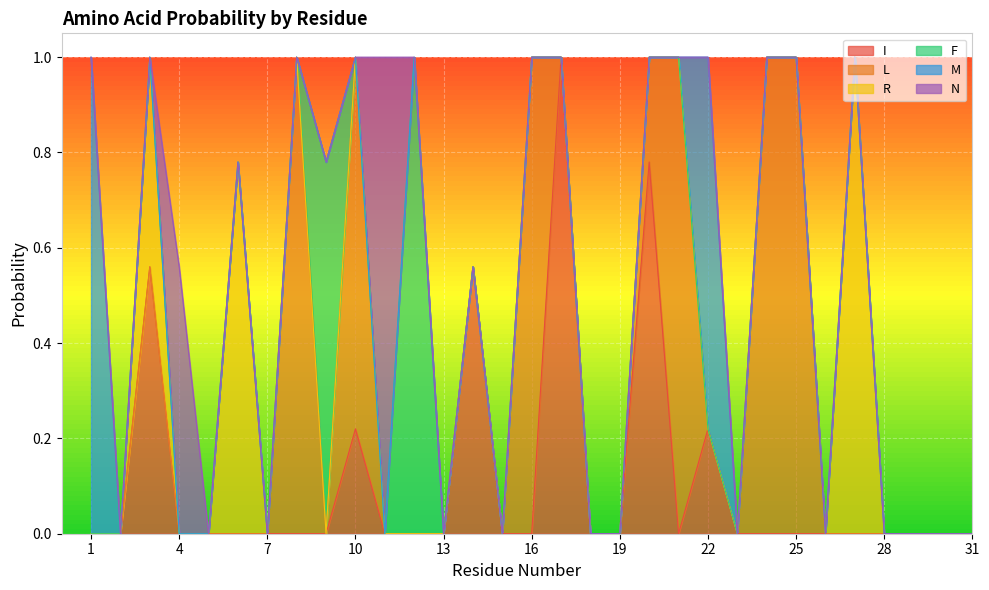

What is the greatest value displayed?

1.0